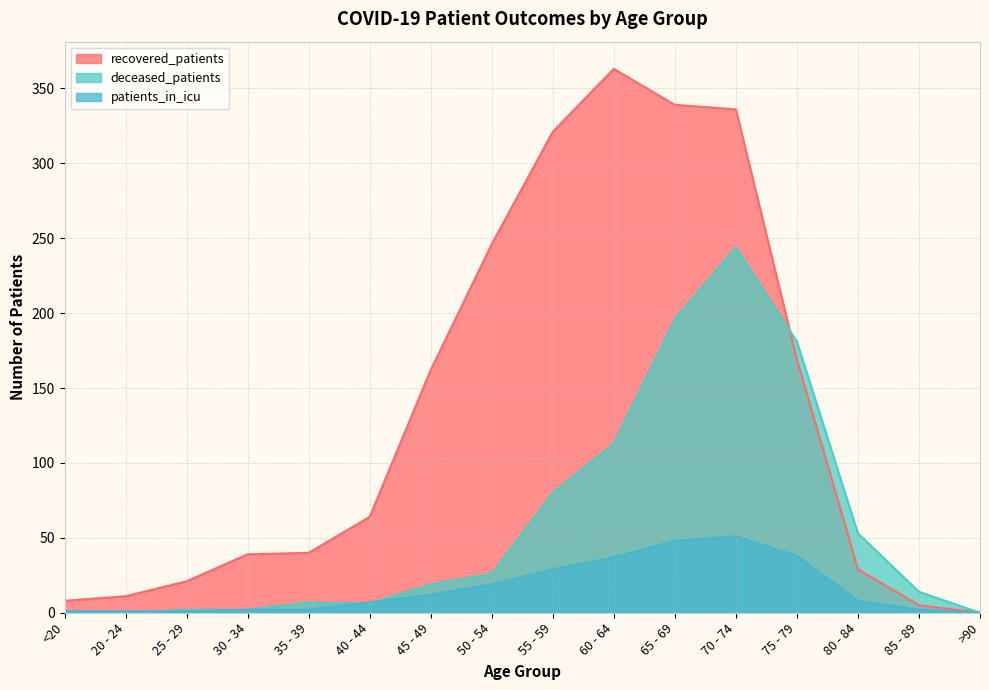

Rank the series by their average value, from lowest to highest.

patients_in_icu, deceased_patients, recovered_patients